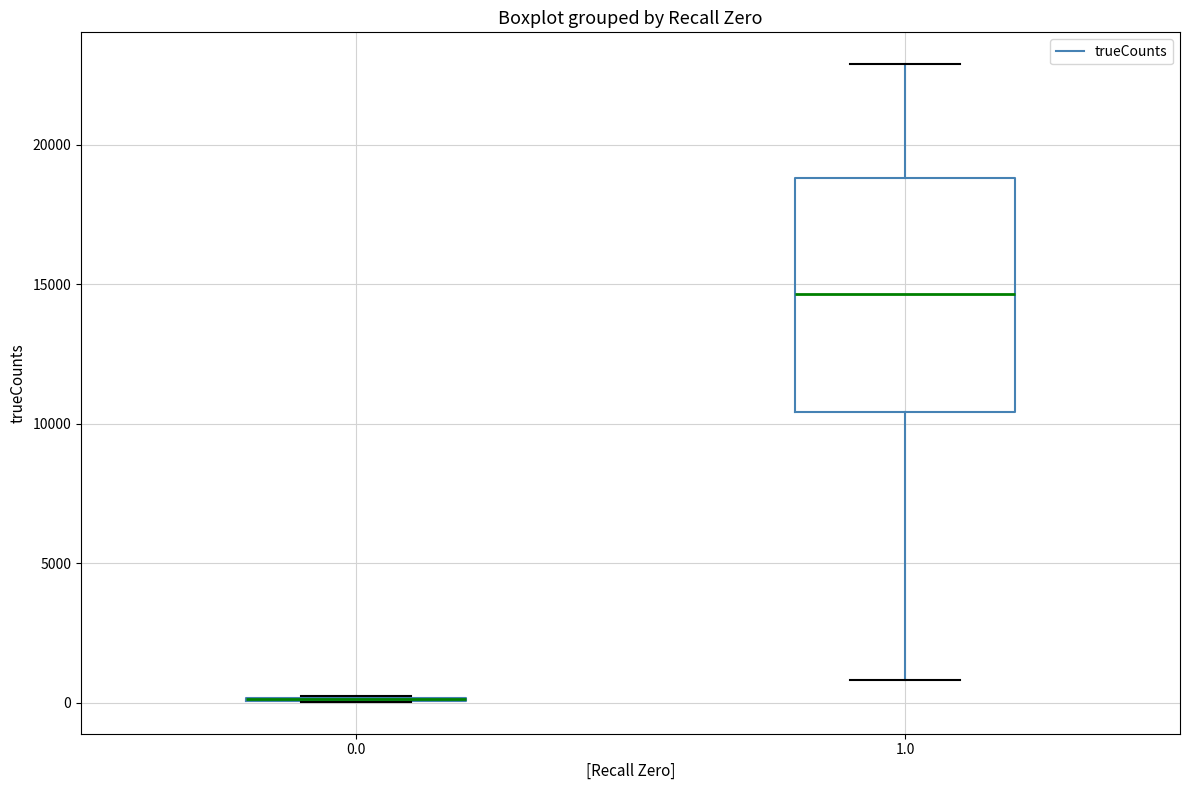

Reading left to right, read every box against the y-axis: the position of its median line, the range the box covers, and the ends of its whiskers. The values are not printed on the chart, so give them approximately, as read against the axis.

0.0: box collapsed to a line at 0, whiskers 0 to 0
1.0: median 14500, box 10500 to 19000, whiskers 1000 to 23000